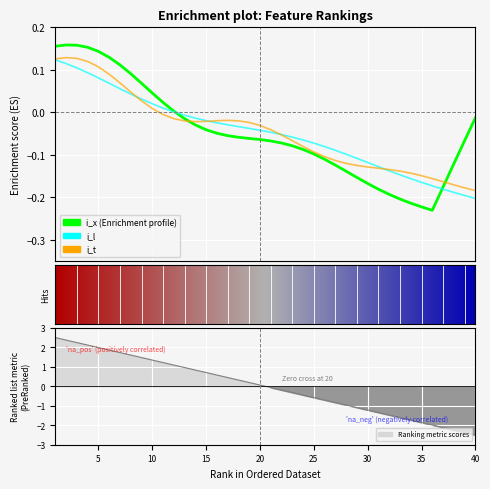

Between 15 and 35, which is larger?

15